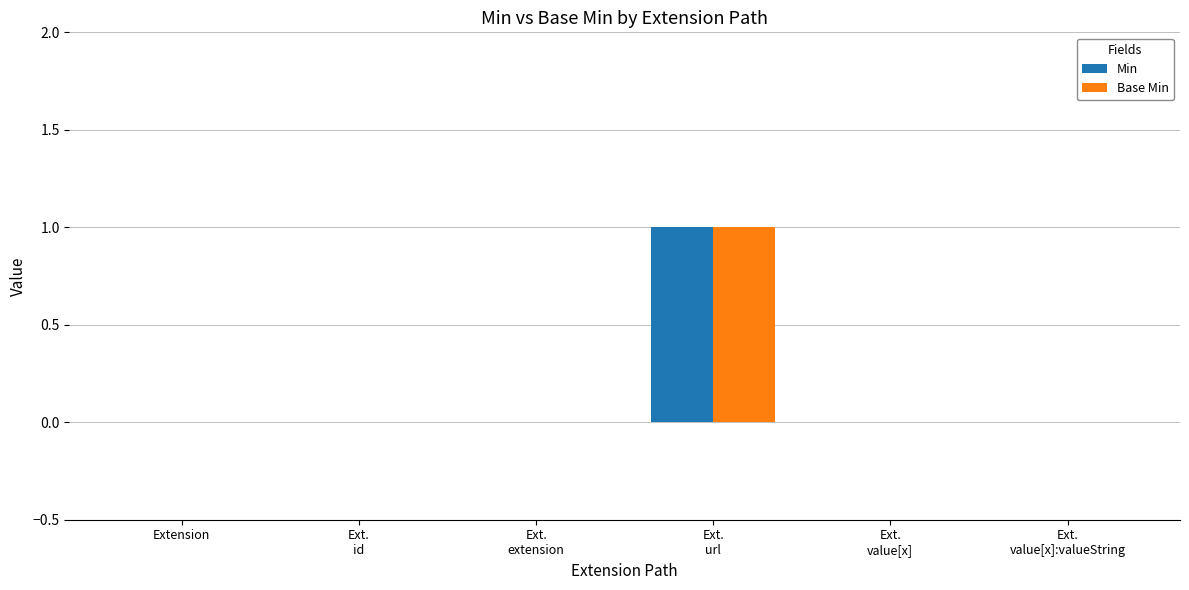

What is the maximum value shown in the chart?

1